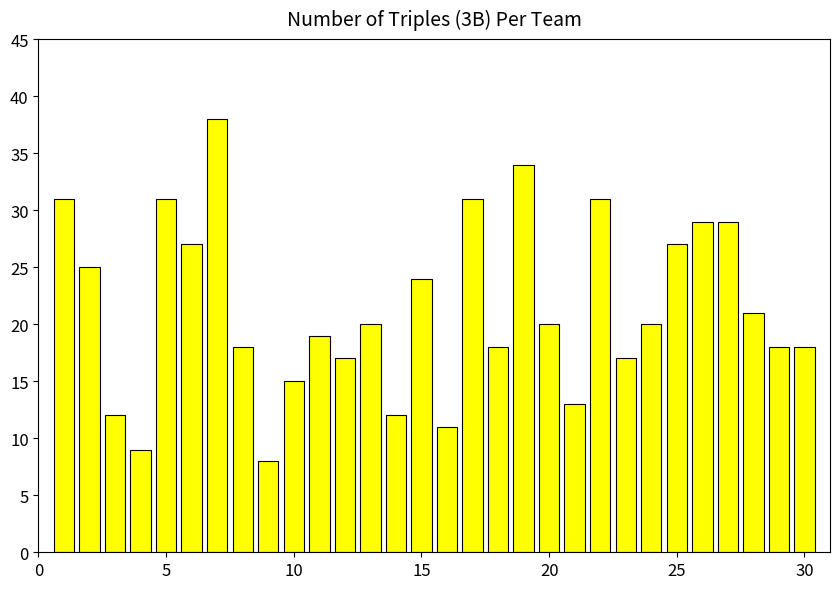

What is the maximum value shown in the chart?

38